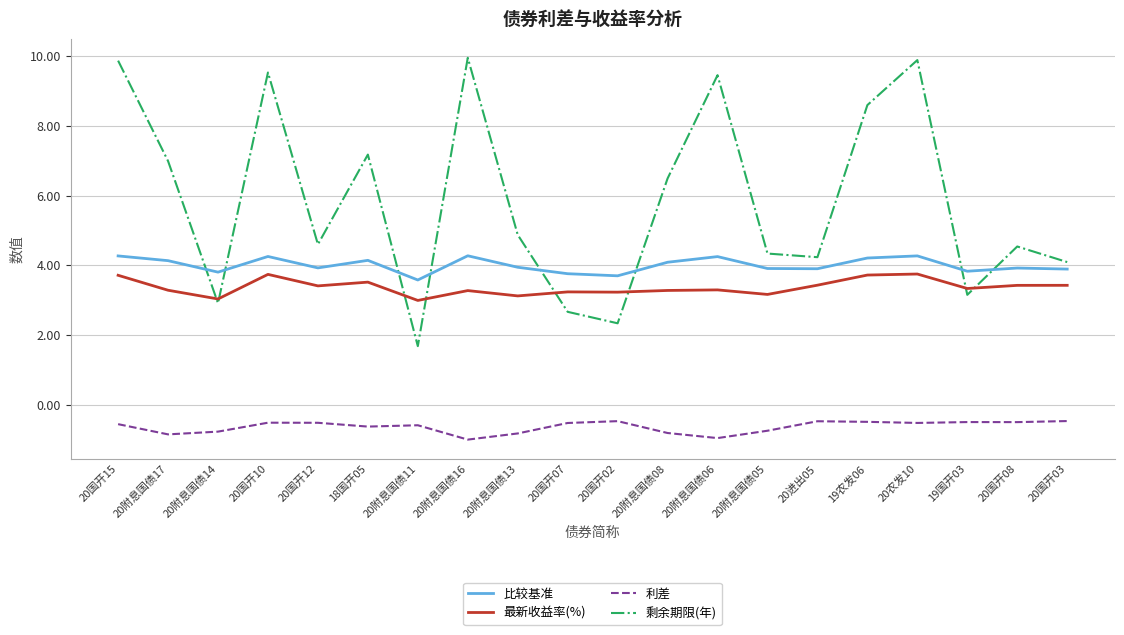

What is the lowest value of the 利差 series?

-1.0